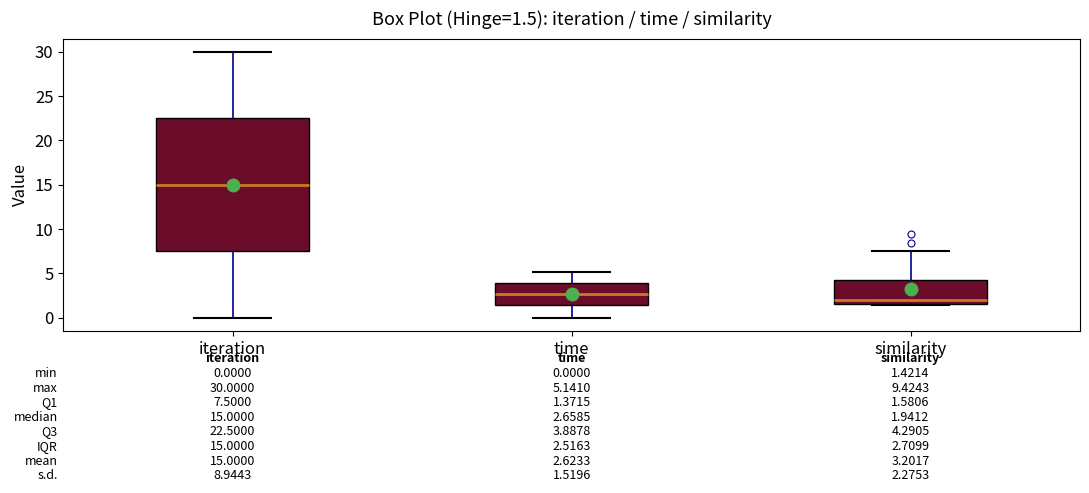

Which box has the lowest median line?

similarity